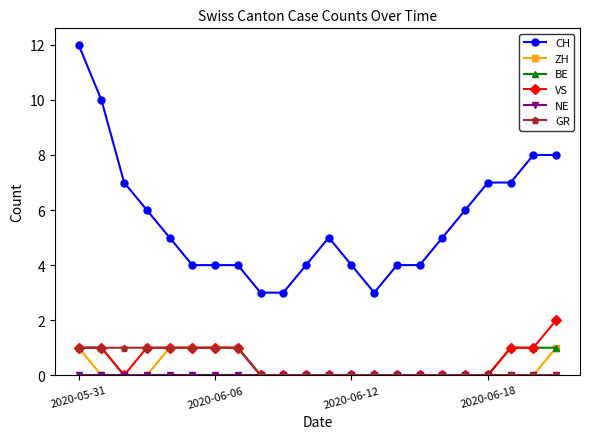

Which series has the largest range (max minus min)?

CH